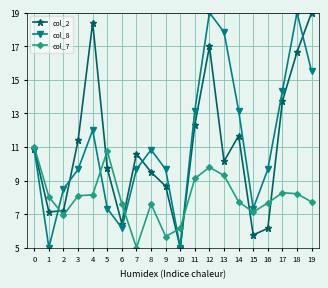

What is the difference between the maximum and second lowest values in the col_8 series?

14.0